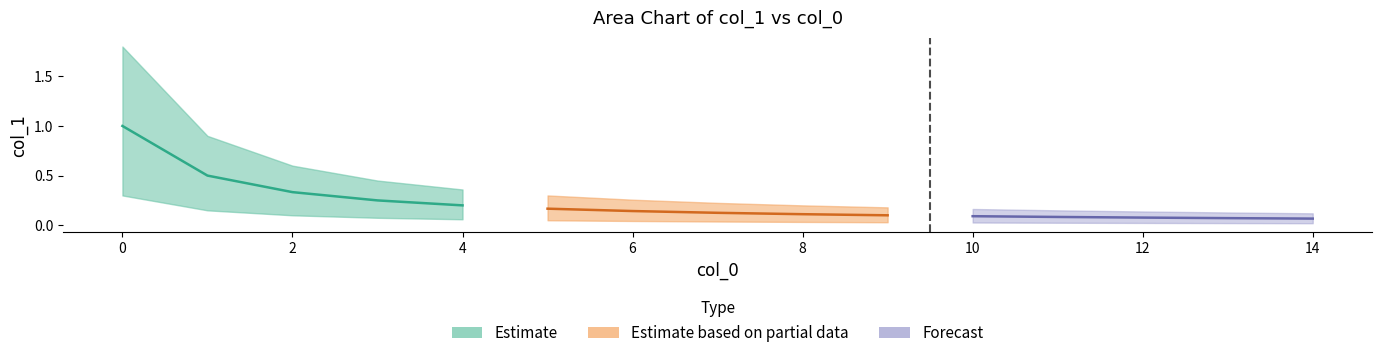

What is the difference between the values at 2 and 7?

0.2